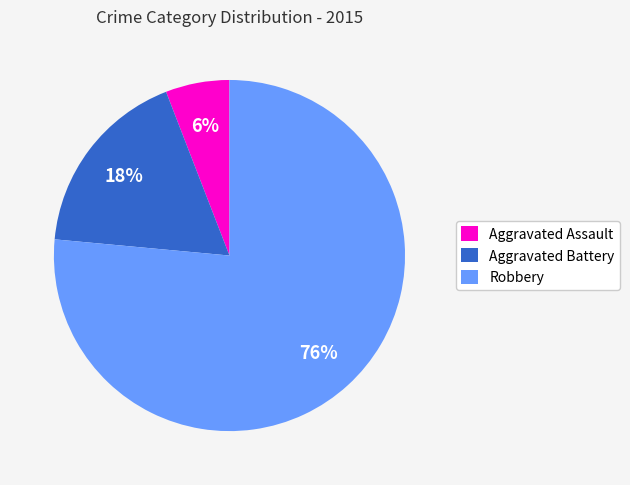

What is the smallest slice in the pie chart?

Aggravated Assault